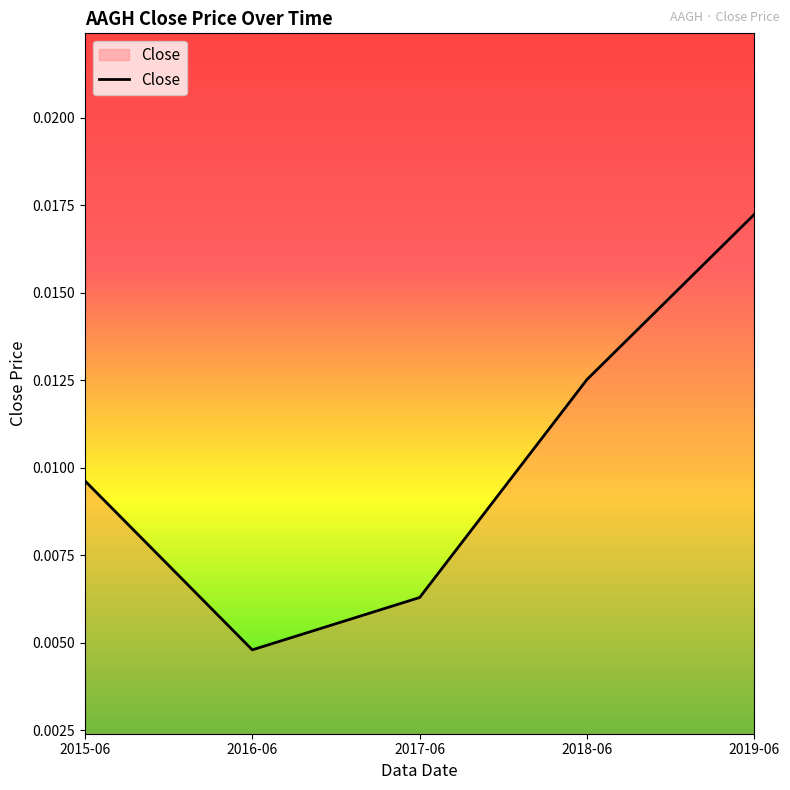

True or false: there are more than 2 points higher than both neighbors.

False